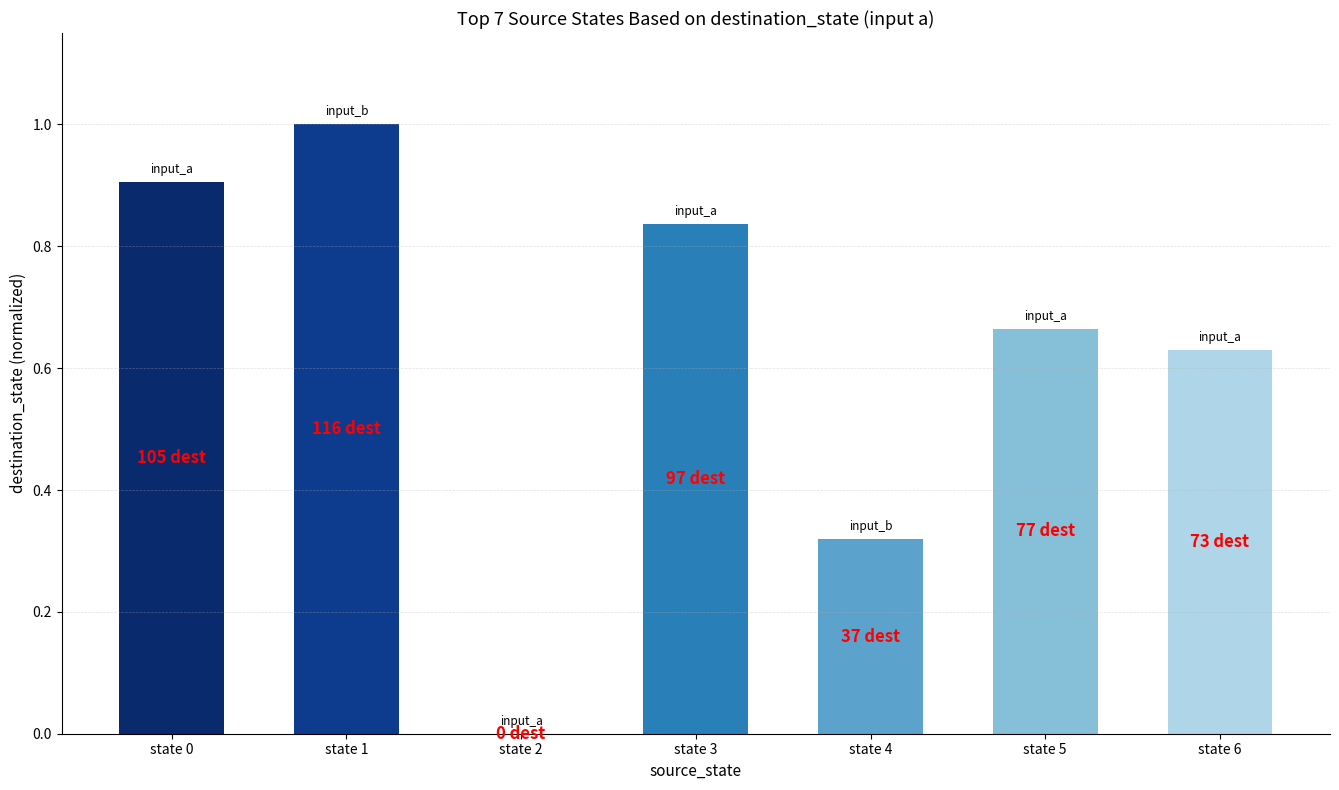

What is the maximum value shown in the chart?

1.0